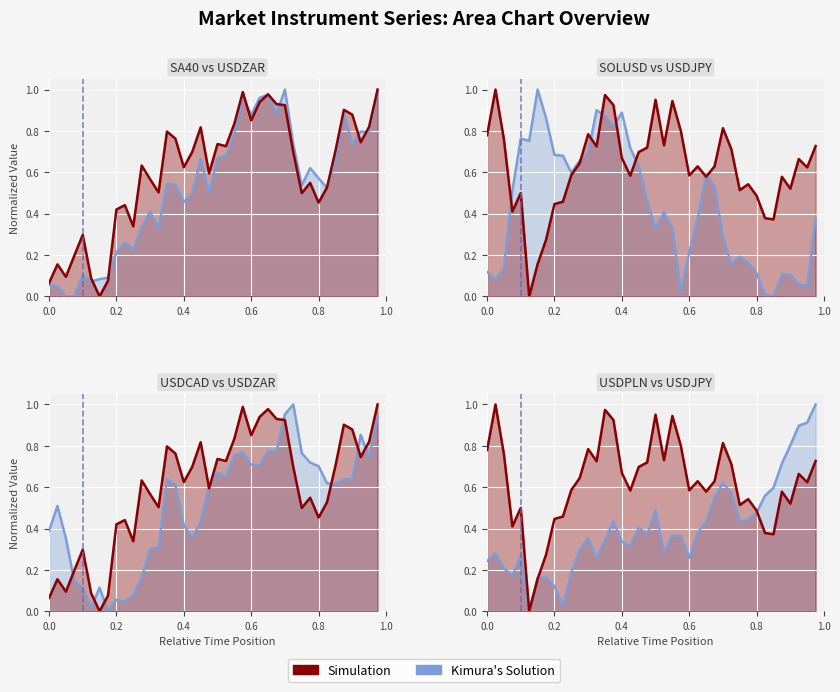

What is the difference between the maximum and minimum values in the USDZAR series?

1.0